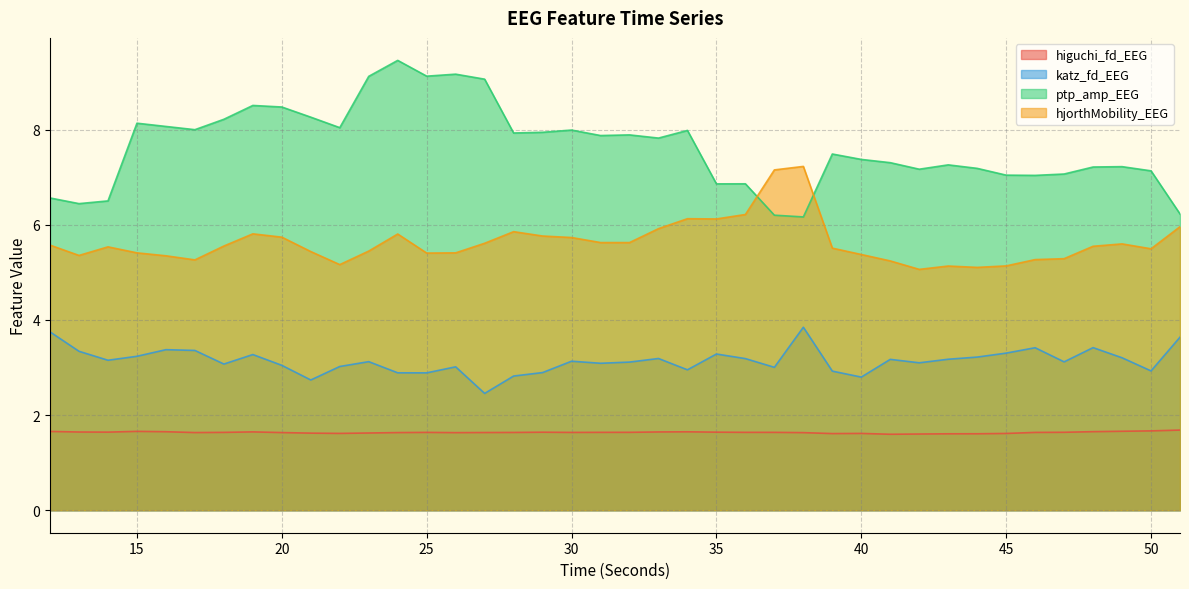

List the labels in order of ptp_amp_EEG value, largest first.

24, 26, 25, 23, 27, 19, 20, 21, 18, 15, 16, 22, 17, 30, 34, 29, 28, 32, 31, 33, 39, 40, 41, 43, 49, 48, 44, 42, 50, 47, 45, 46, 36, 35, 12, 14, 13, 51, 37, 38